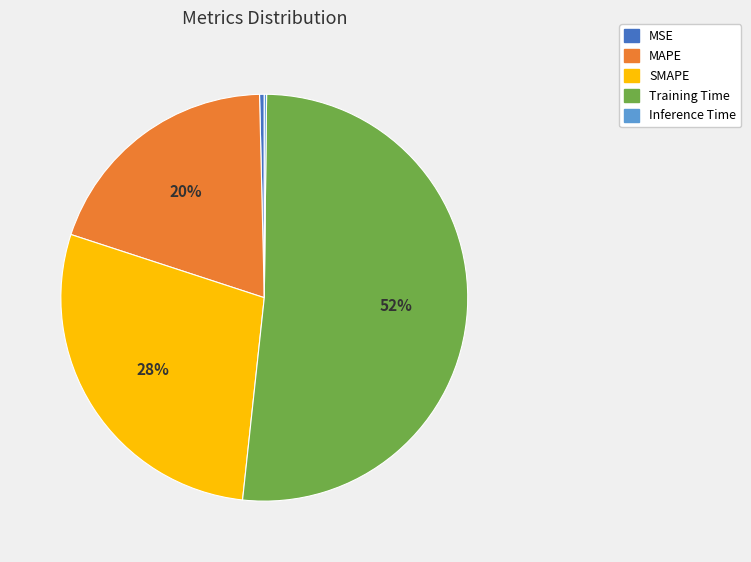

Is it true that SMAPE is 17% of the pie?

False